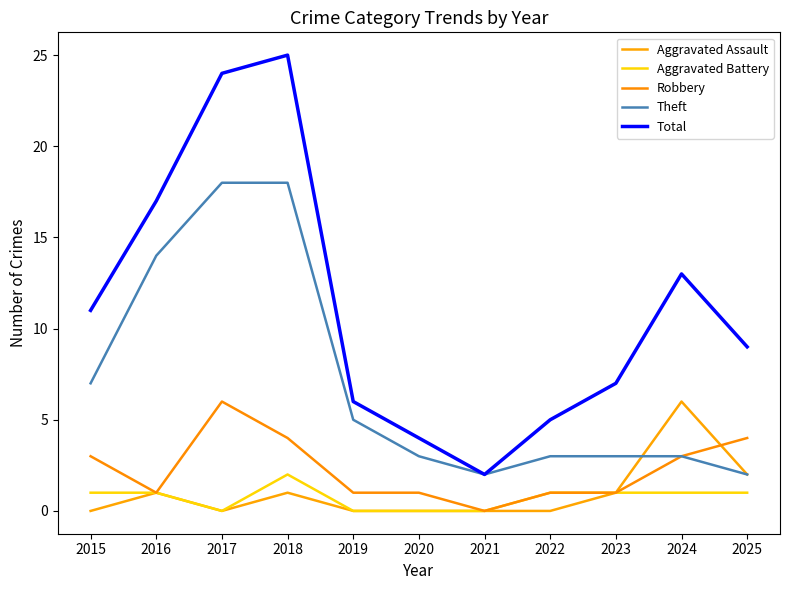

At how many categories does at least one series exceed 2?

10